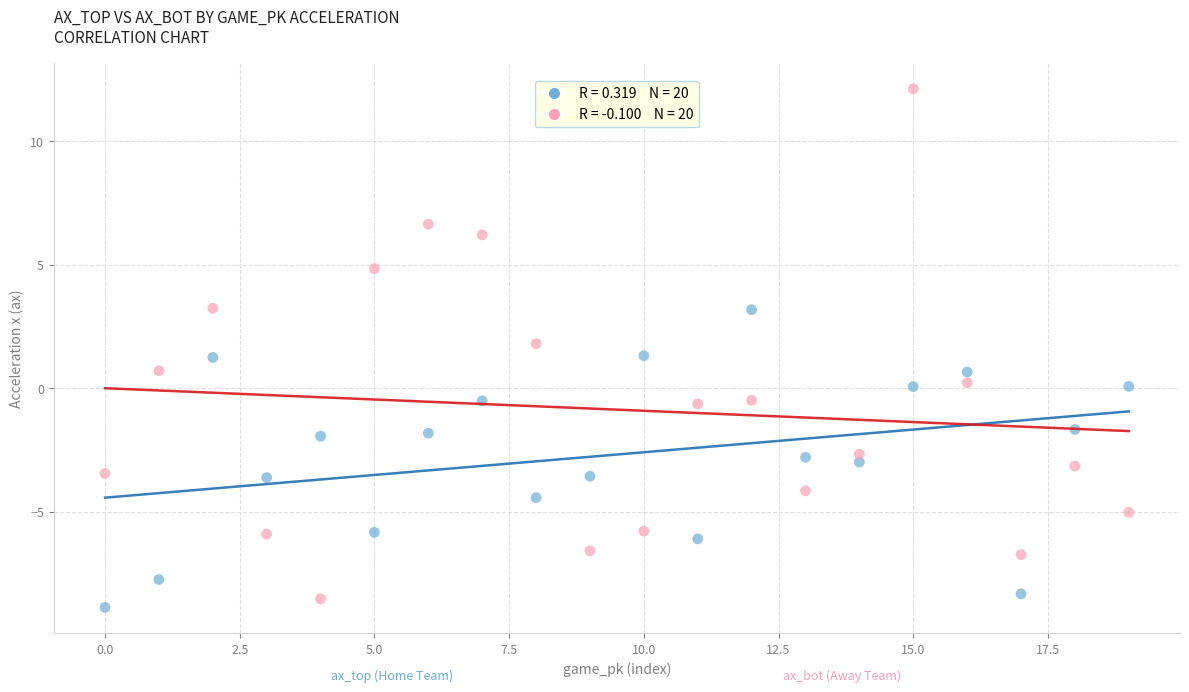

Across all data points, what is the range of Y values (max minus min)?

21.0